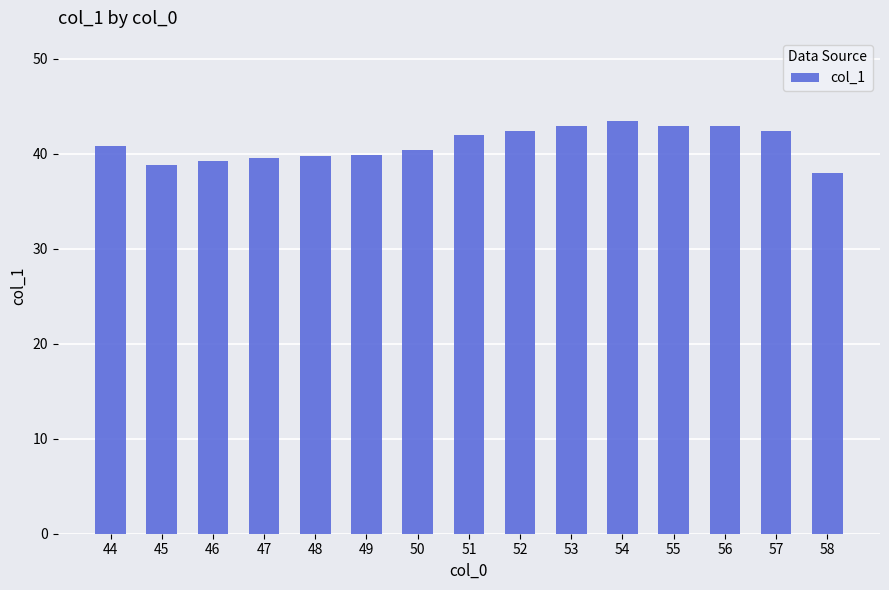

What is the sum of the values at 53 and 57?

85.3